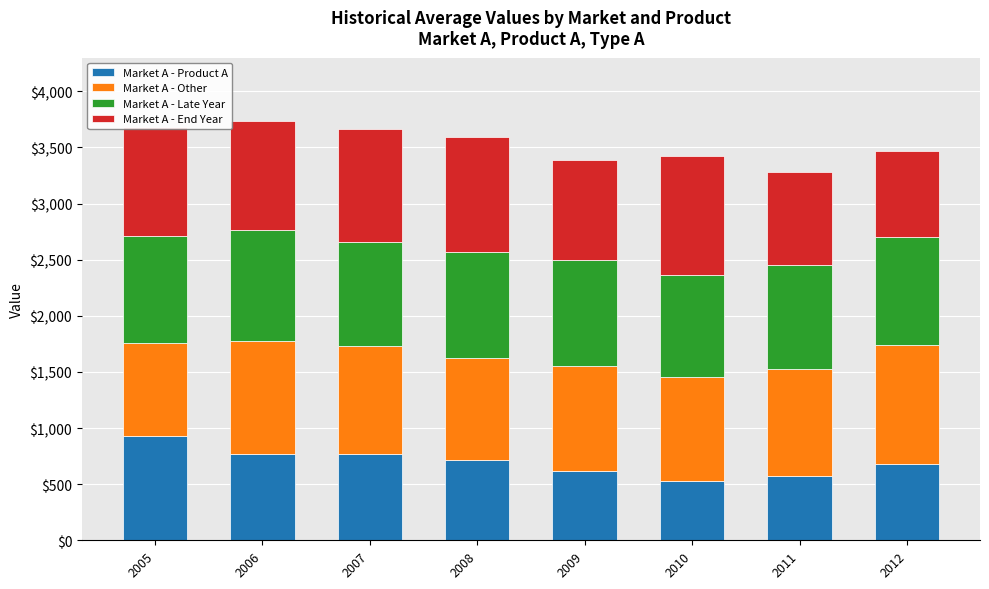

How many series are shown in this chart?

4